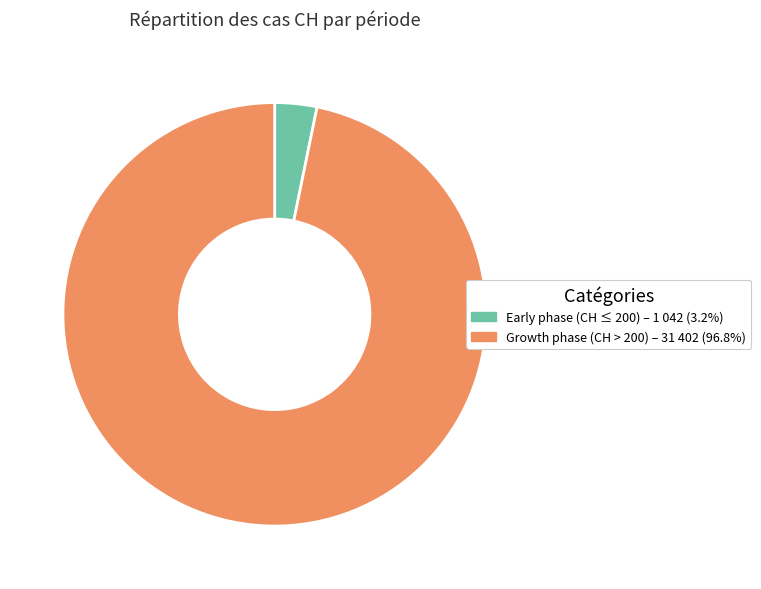

How many slices are in this pie chart?

2